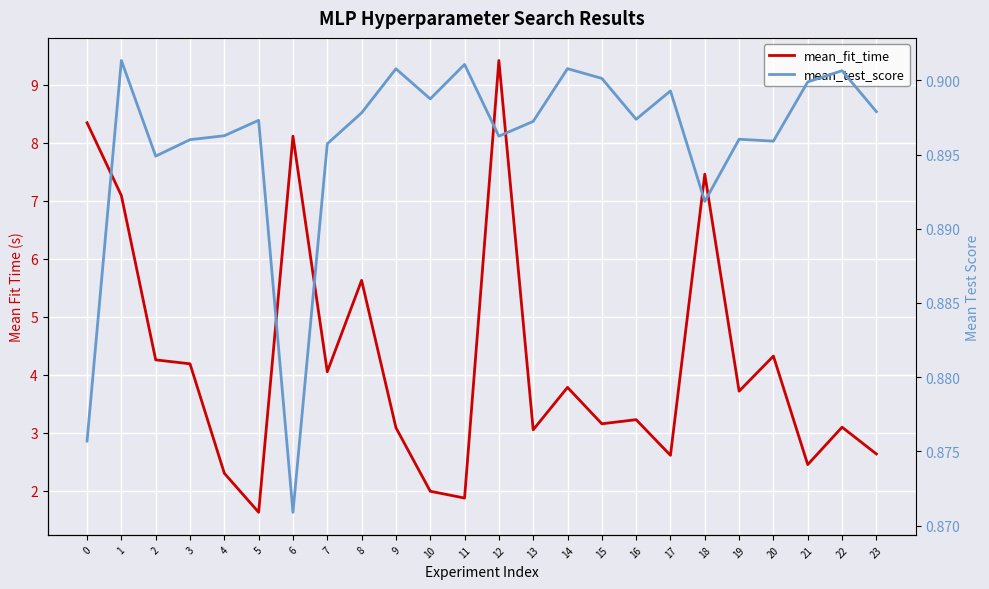

List the labels in order of mean_fit_time value, smallest first.

5, 11, 10, 4, 21, 17, 23, 13, 9, 22, 15, 16, 19, 14, 7, 3, 2, 20, 8, 1, 18, 6, 0, 12